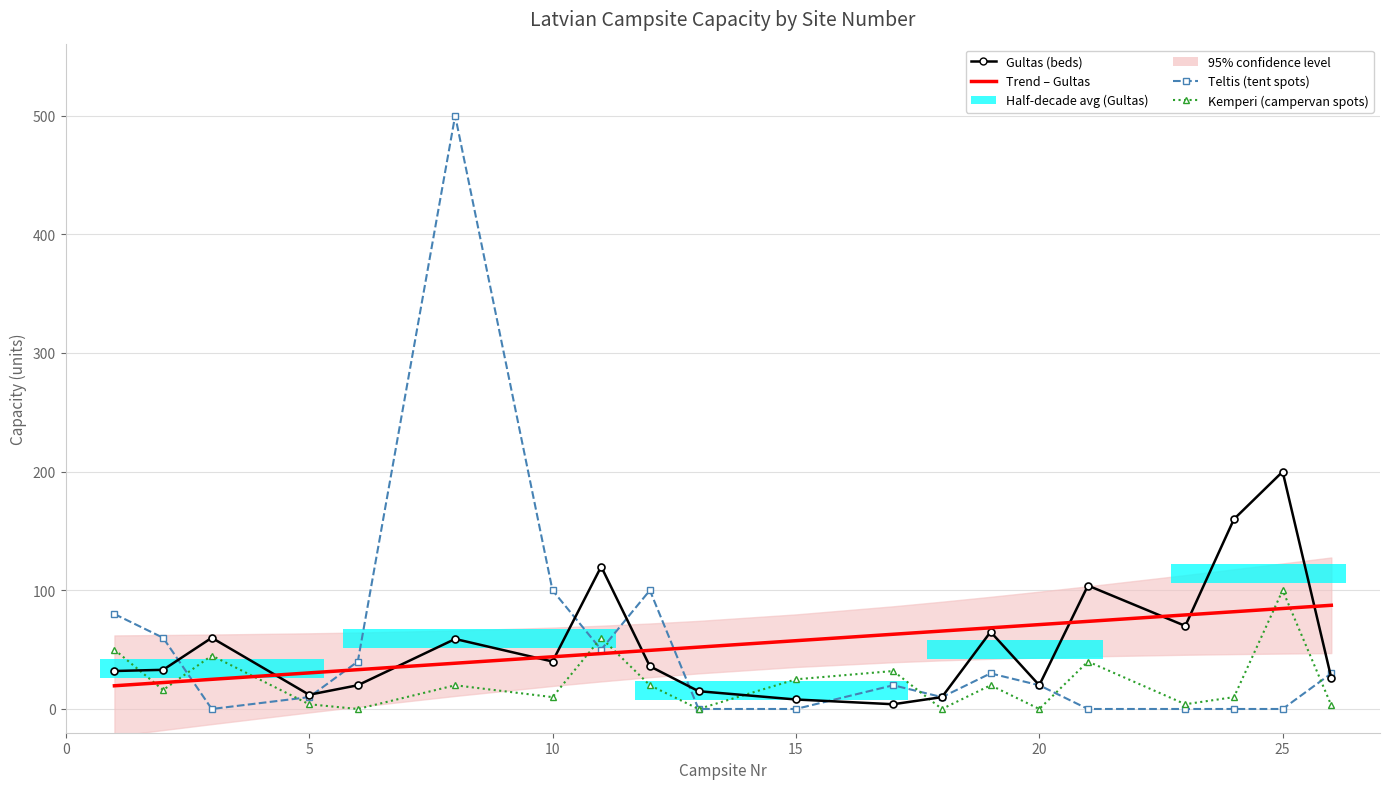

True or false: Kemperi (campervan spots) and Gultas (beds) intersect in this chart.

True